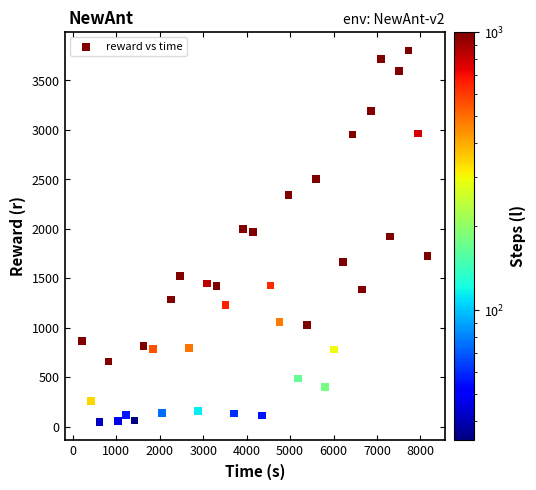

What is the range of X values (max minus min)?

7958.4